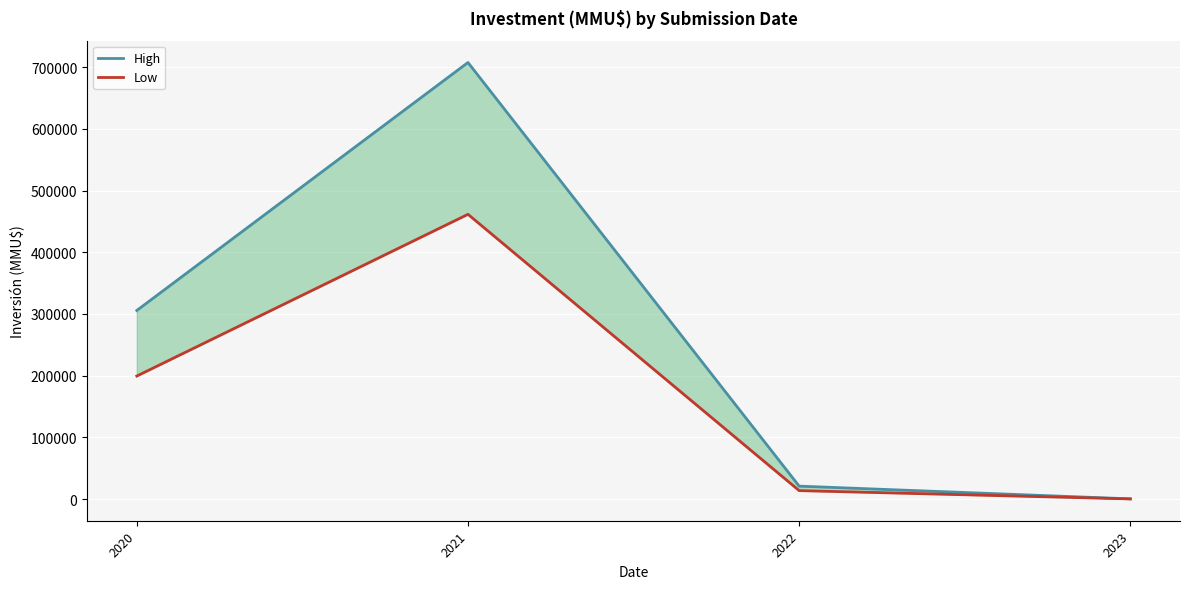

Reading left to right, transcribe all the data shown in this chart.

High: 2020=305642.4	2021=707611.1	2022=20855.2	2023=230.0
Low: 2020=199332.0	2021=461485.5	2022=13601.2	2023=150.0